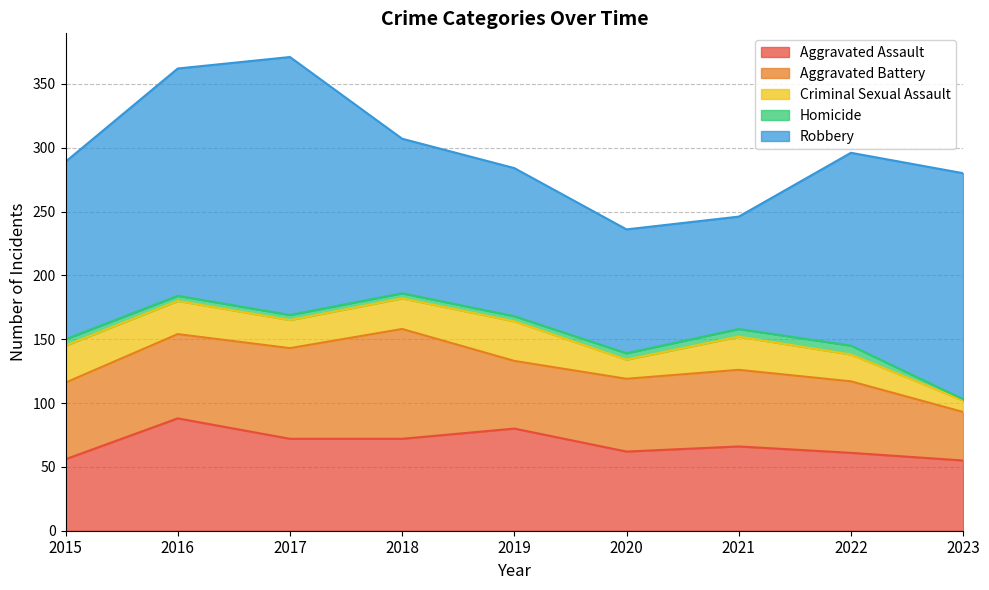

True or false: Homicide has a value of 5 at 2015.

True